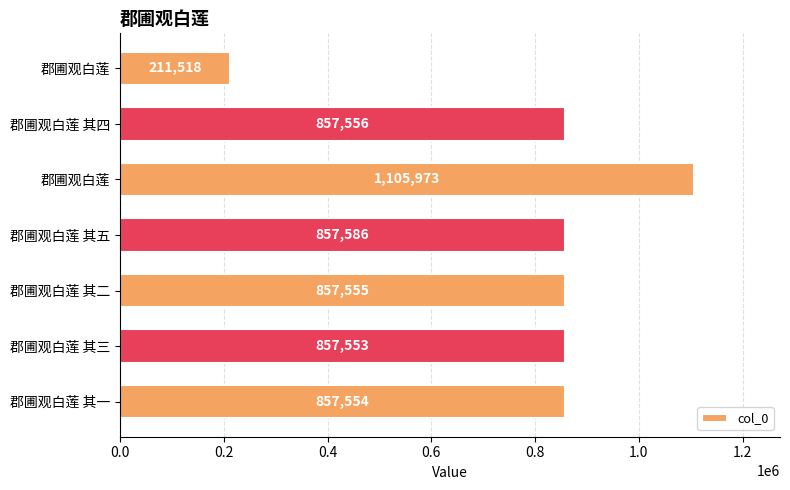

Are the bars horizontal?

Yes